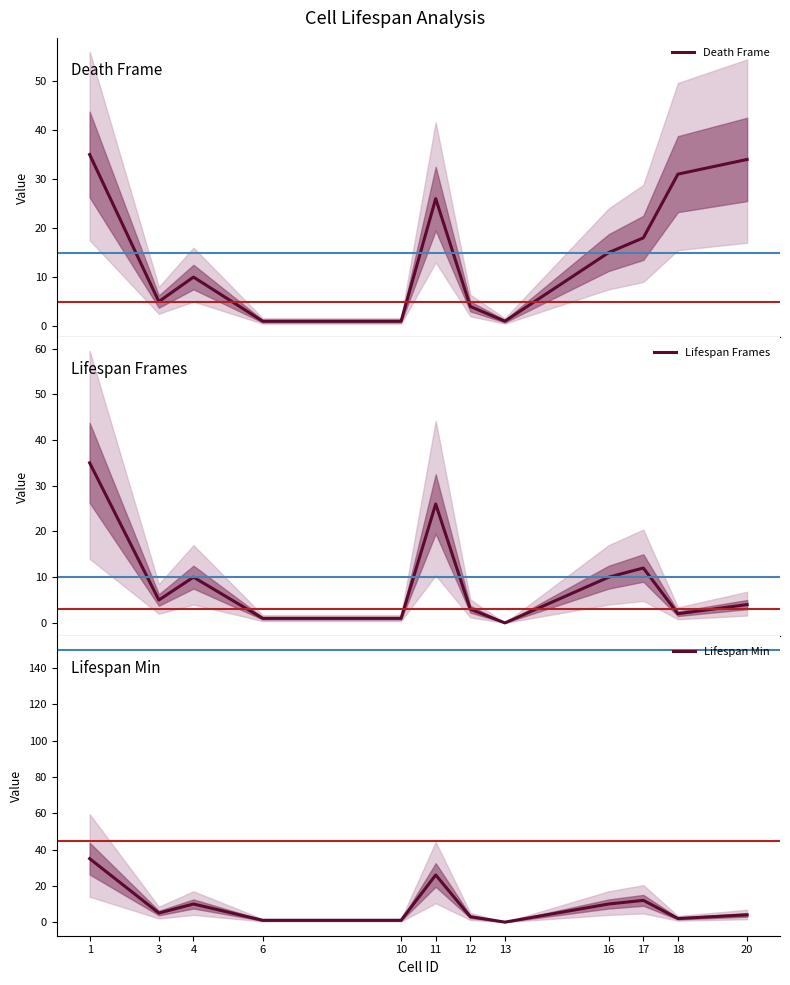

How many lines are shown in the chart?

3